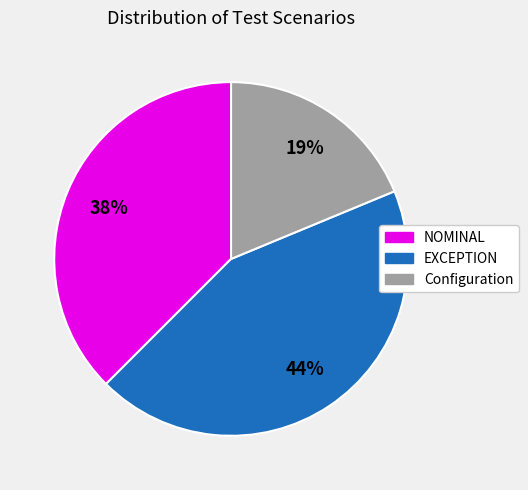

Does any single category account for the majority?

No